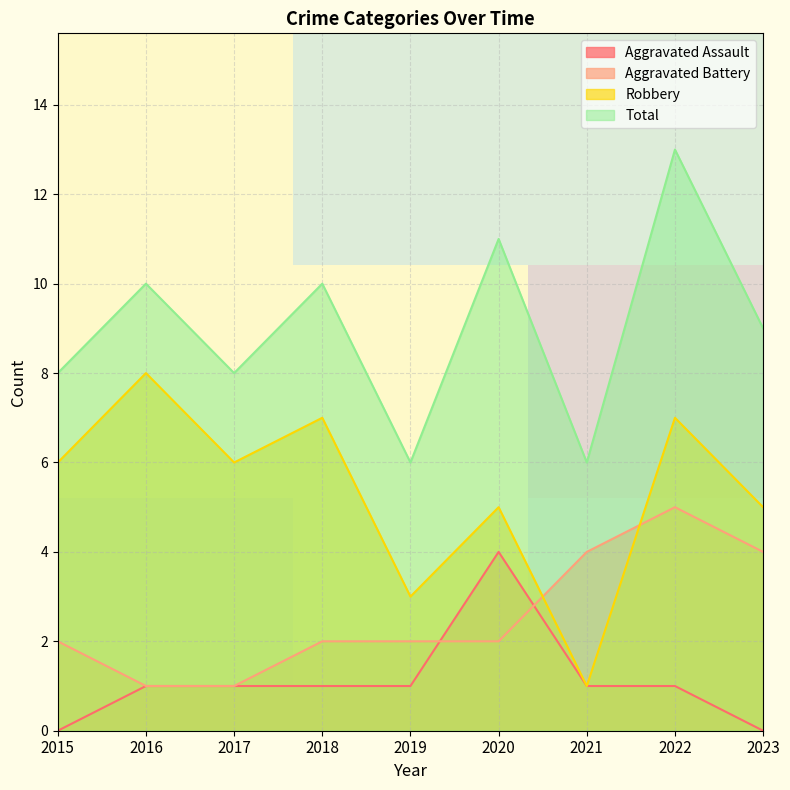

What is the minimum value for Total?

6